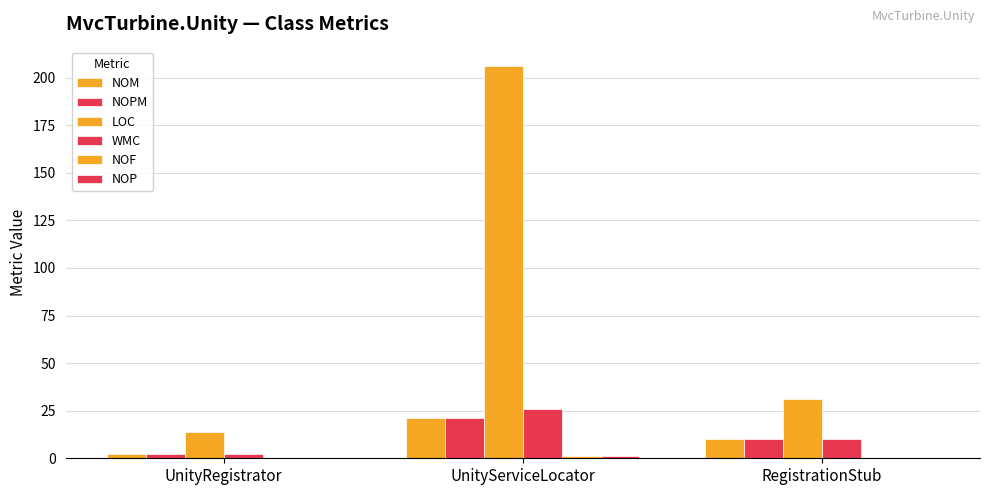

Is it true that WMC equals 45 at UnityServiceLocator?

False